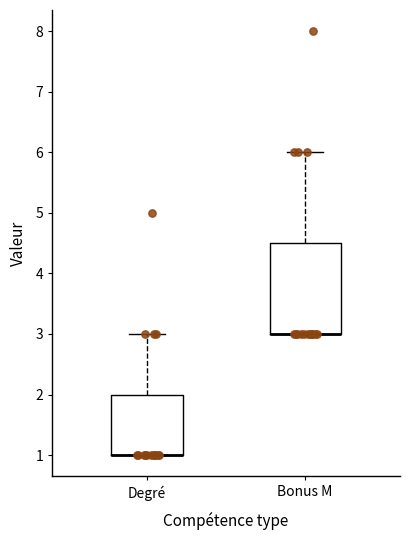

Reading left to right, transcribe this box plot: for each box, give where its median line is, the range the box spans, and where its two whiskers end, as read against the y-axis. The values are not printed on the chart, so give them approximately, as read against the axis.

Degré: median 1.0 (drawn on the box's lower edge), box 1.0 to 2.0, whiskers 1.0 to 3.0
Bonus M: median 3.0 (drawn on the box's lower edge), box 3.0 to 4.5, whiskers 3.0 to 6.0